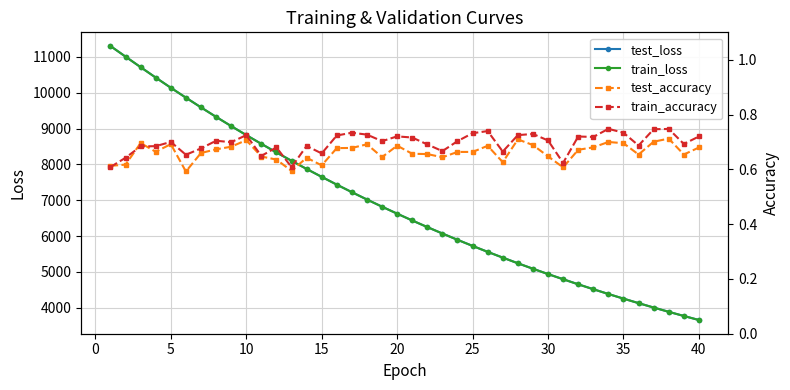

The value of train_loss at 15 is 7653.1. True or false?

True